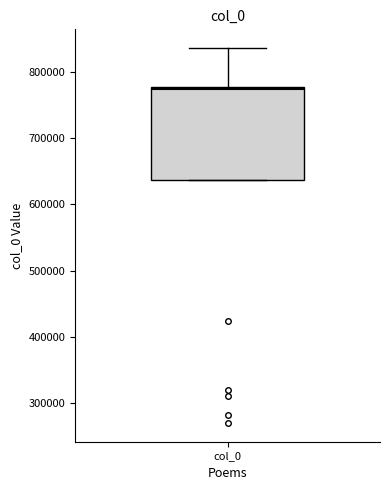

Where does the median line of the box for col_0 sit on the y-axis? The values are not printed on the chart, so give them approximately, as read against the axis.

770000